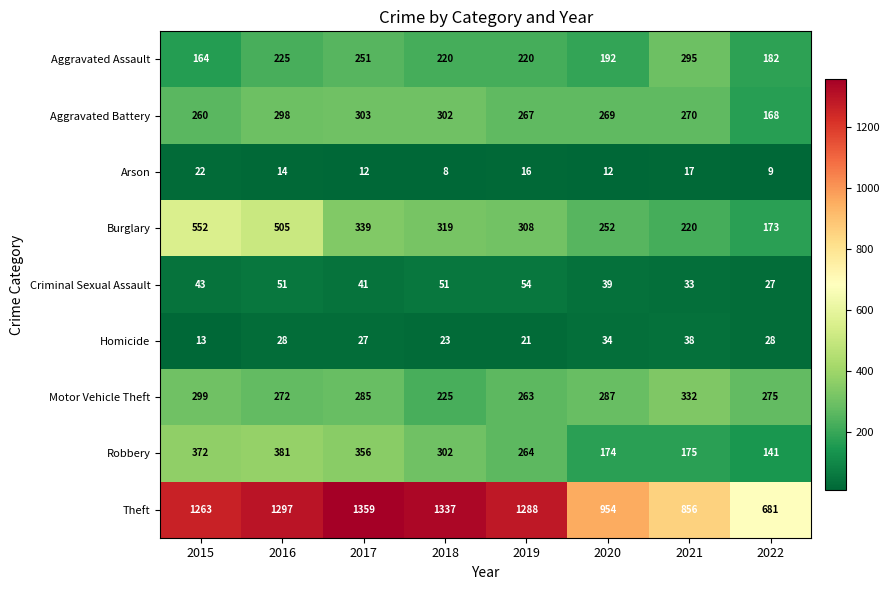

Count the number of data series in this chart.

9